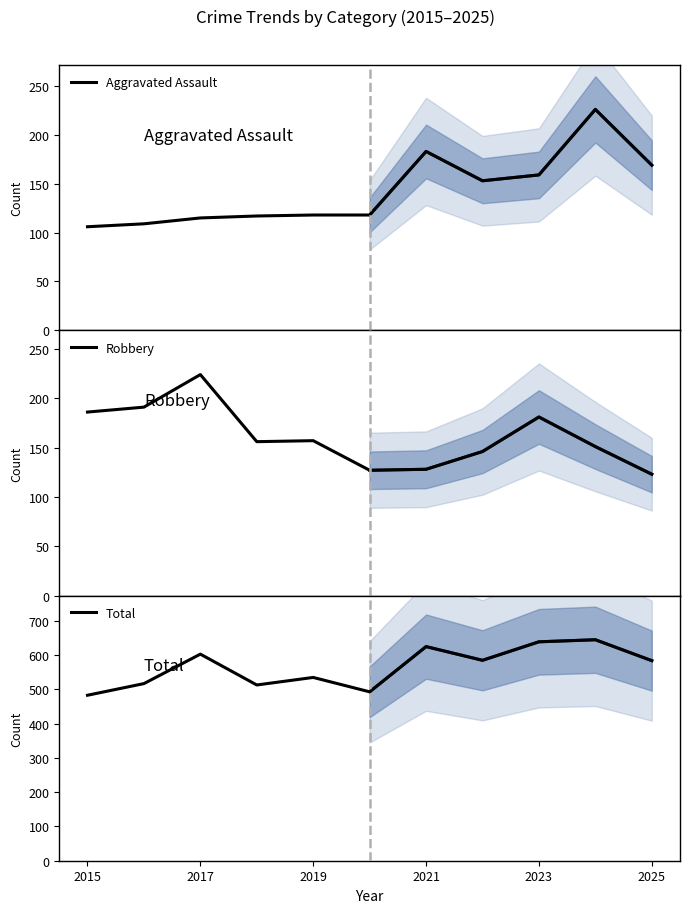

Which series has the widest spread of values?

Total